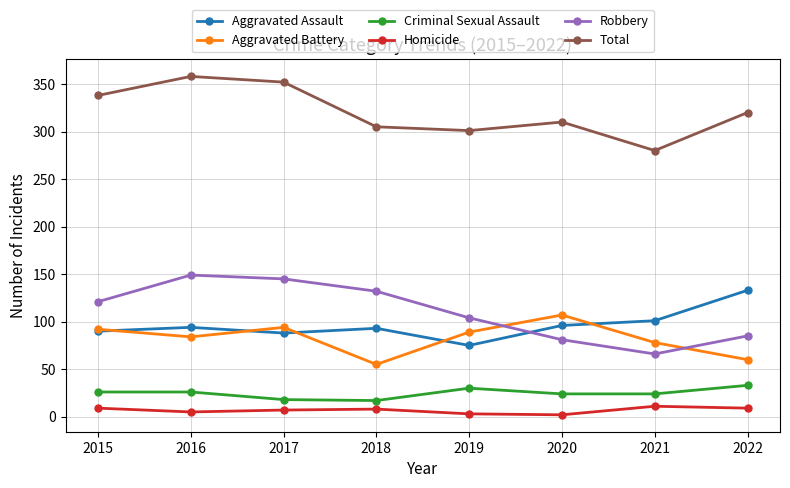

Which category has the lowest value in the Aggravated Assault series?

2019